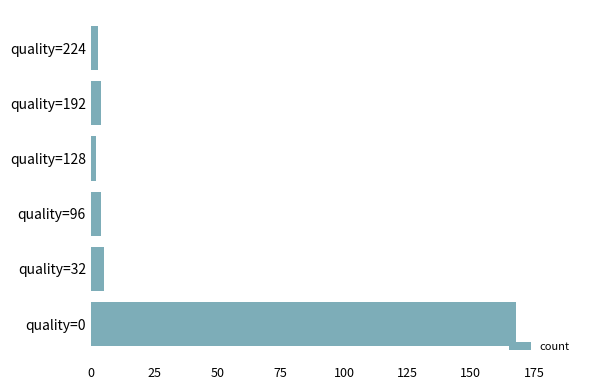

Reading bottom to top, transcribe all the data shown in this chart.

quality=0=168	quality=32=5	quality=96=4	quality=128=2	quality=192=4	quality=224=3